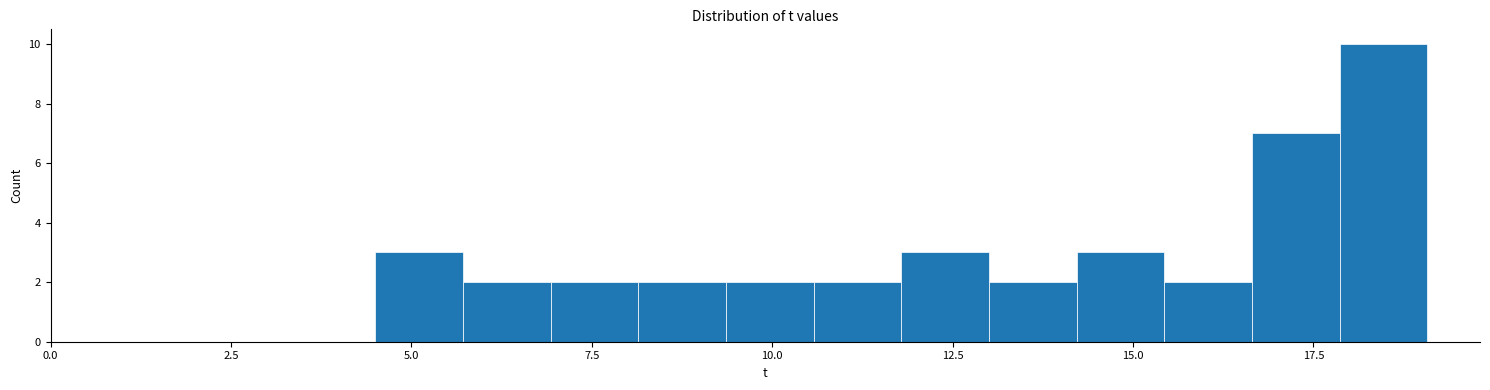

Around what value on the x-axis is the tallest bar? Give the approximate position of its centre, as read against the axis.

18.5